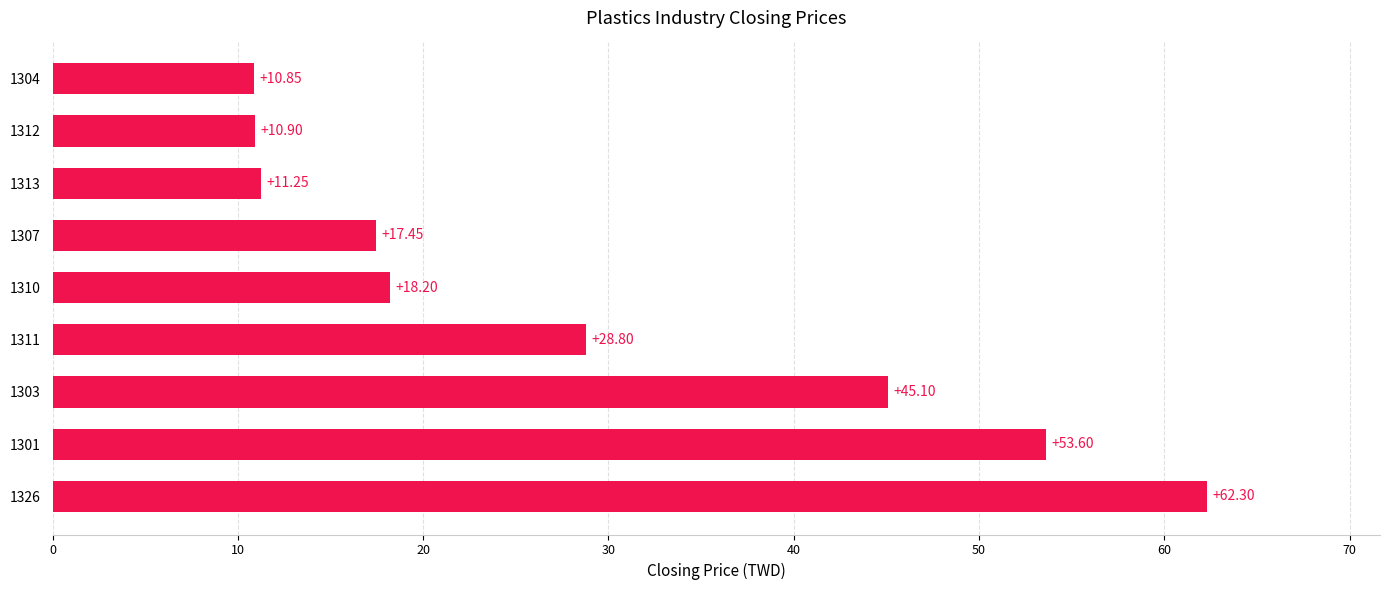

How many bars are there in total?

9